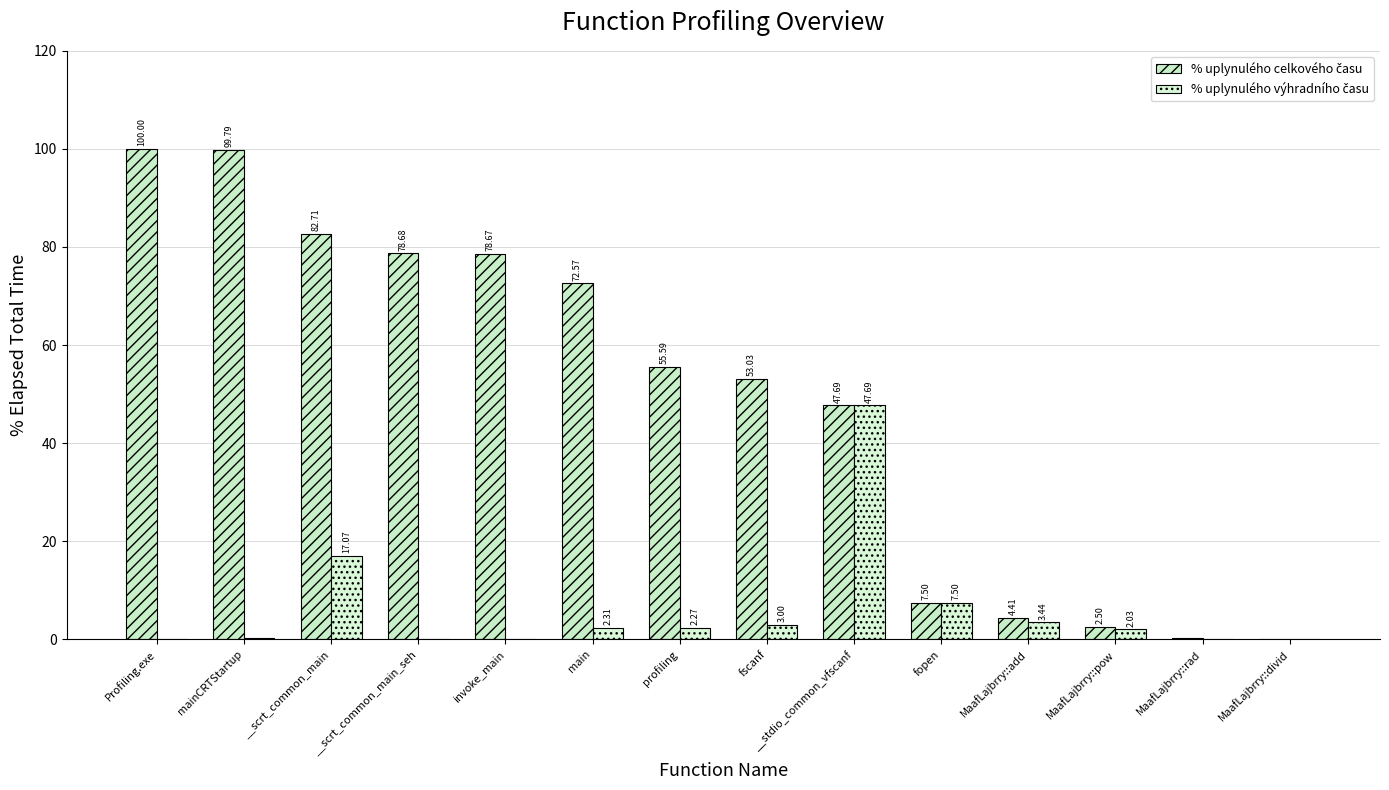

Reading right to left, extract all data points from this chart.

% uplynulého celkového času: 0.0	0.2	2.5	4.4	7.5	47.7	53.0	55.6	72.6	78.7	78.7	82.7	99.8	100.0
% uplynulého výhradního času: 0.0	0.1	2.0	3.4	7.5	47.7	3.0	2.3	2.3	0.0	0.1	17.1	0.2	0.0